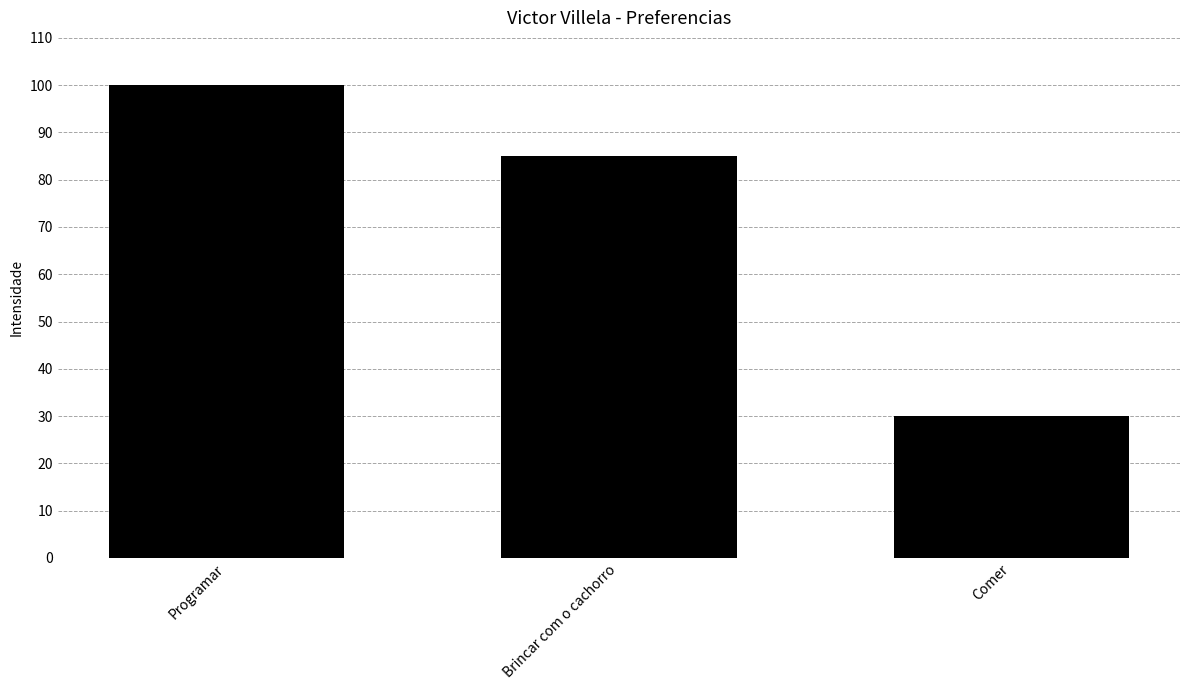

Are the bars horizontal?

No